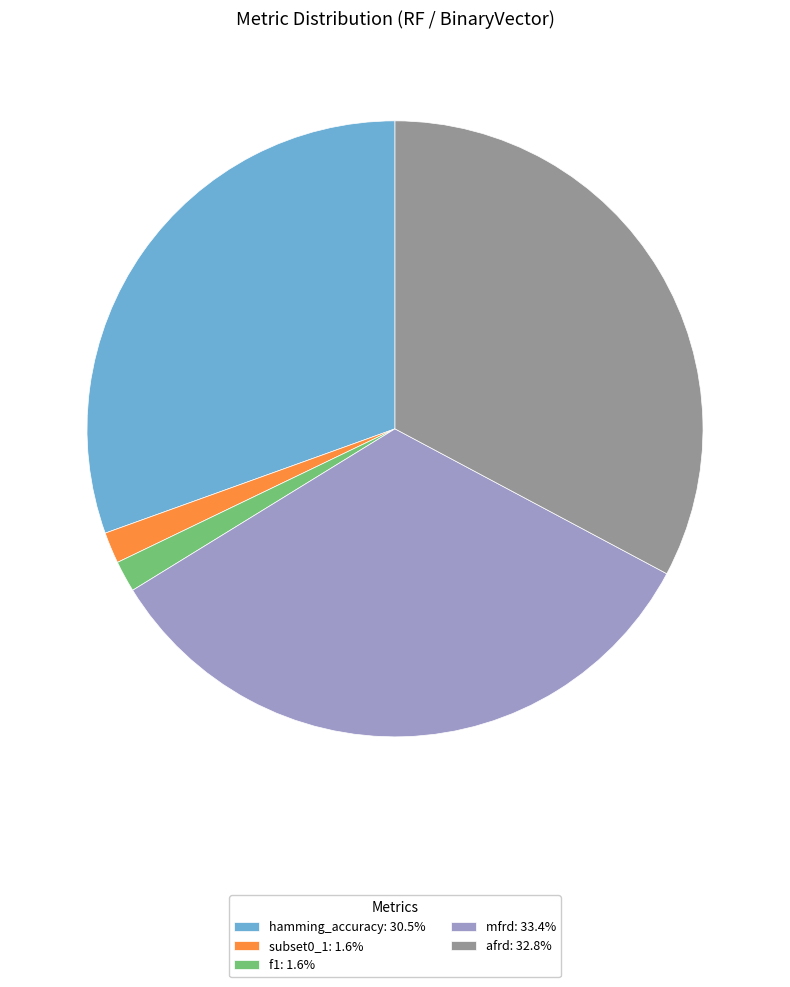

Combined, do hamming_accuracy: 30.5% and mfrd: 33.4% account for over 50%?

Yes